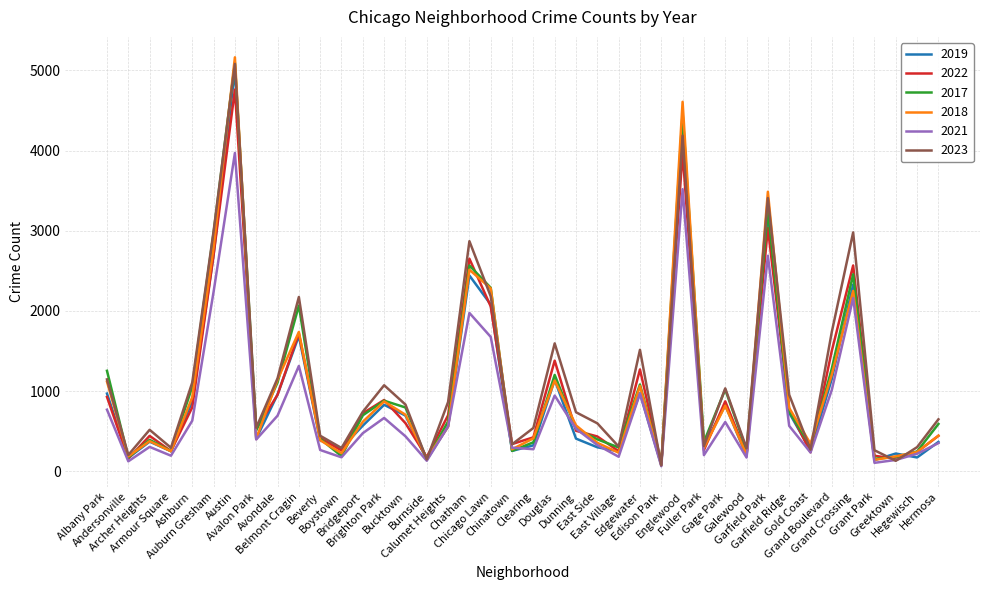

What position from the left is Douglas?

22